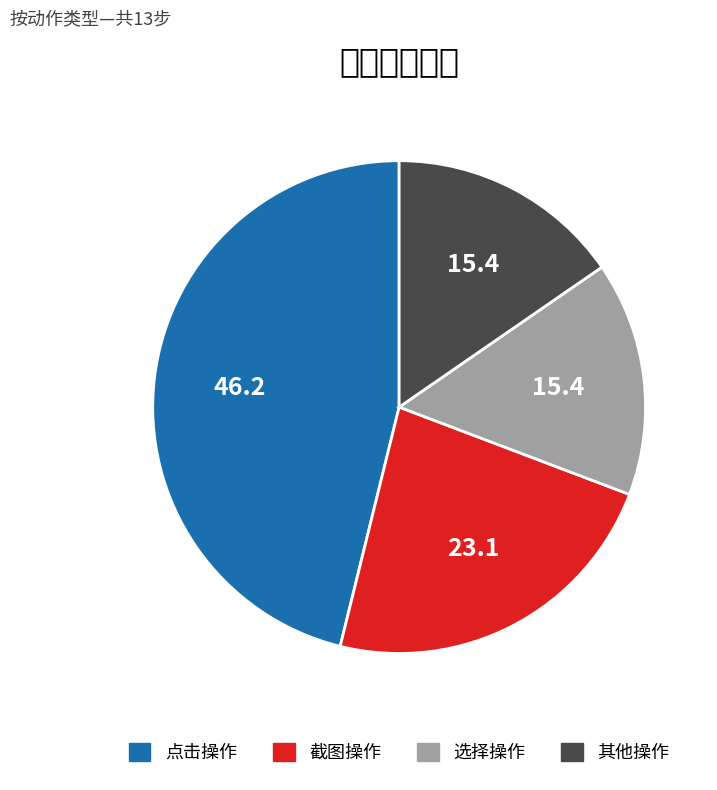

Does 选择操作 account for over 50% of the chart?

No